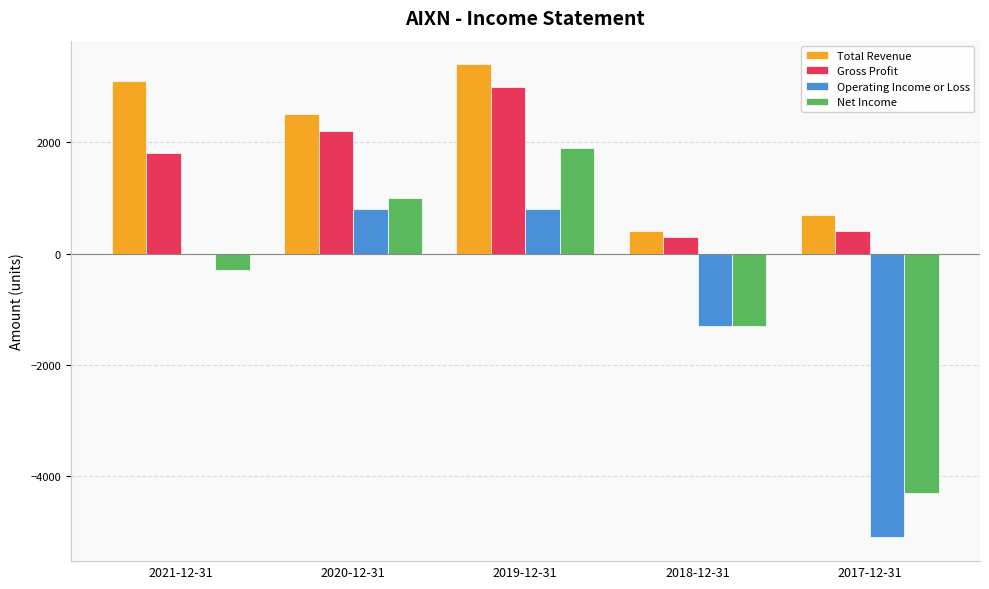

What is the average value of the Operating Income or Loss series?

-960